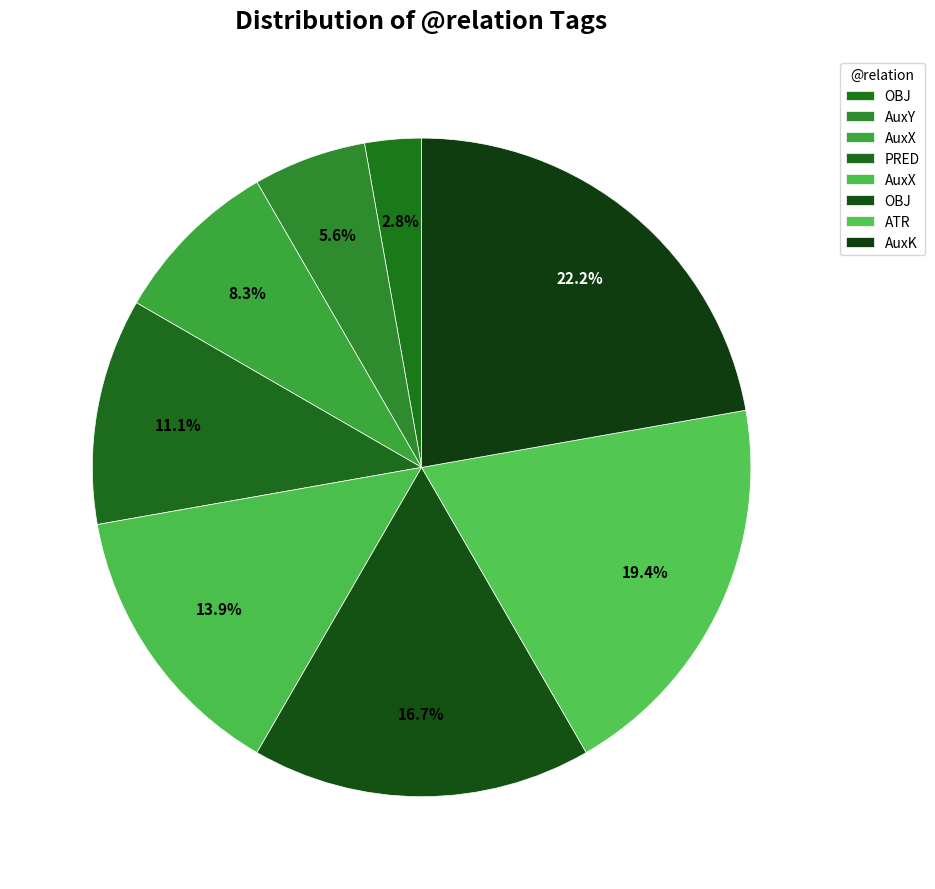

How many segments does this pie chart have?

8